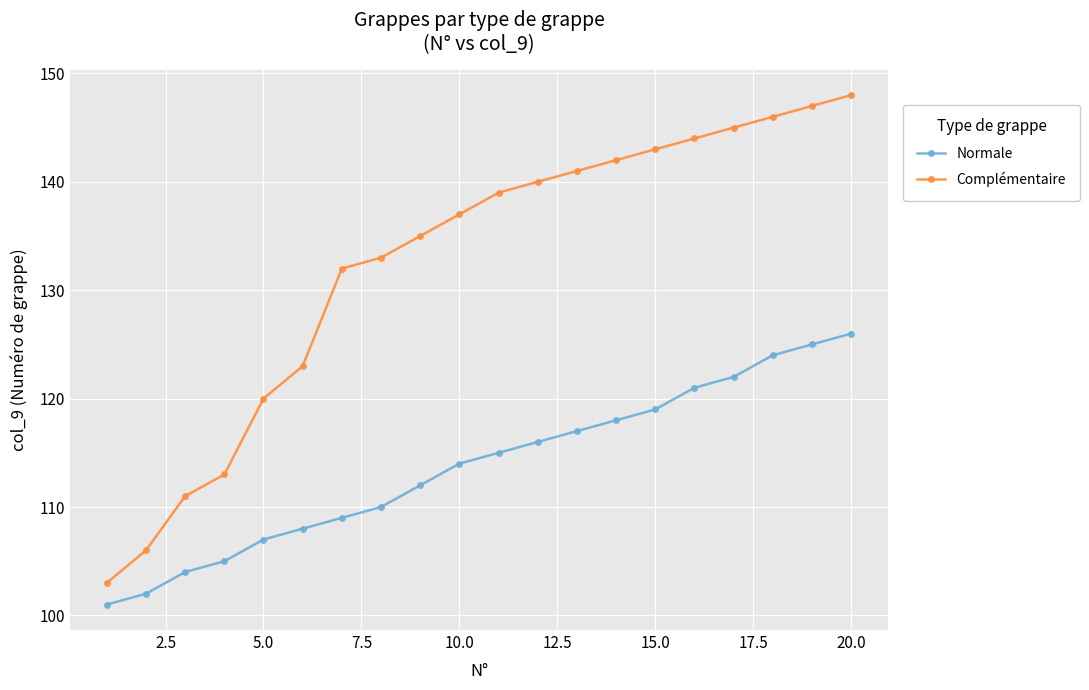

What is the sum of all Complémentaire values?

2648